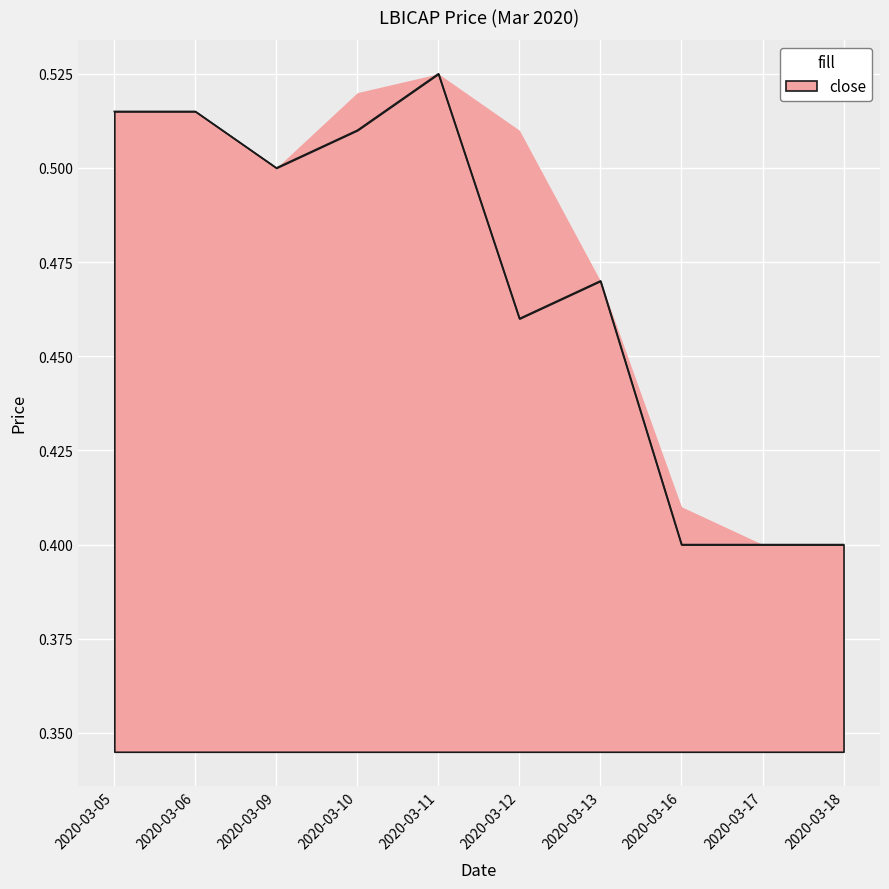

How many values are between 0 and 1?

10